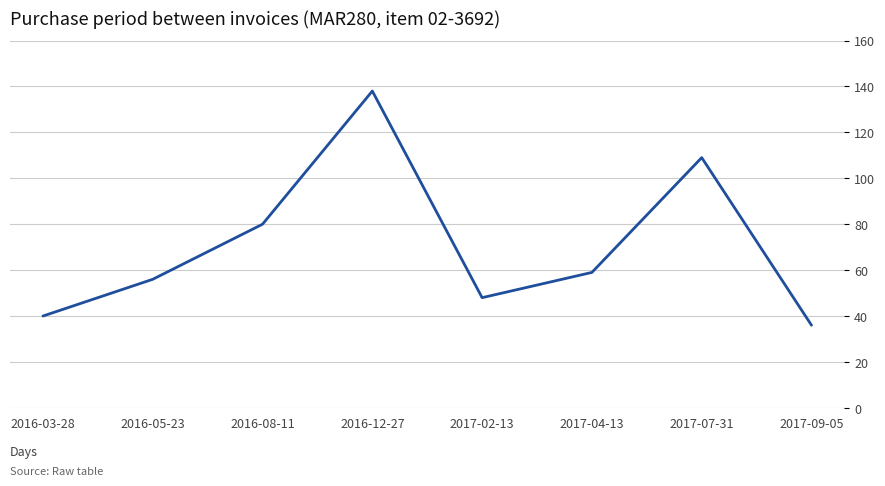

What is the minimum value shown in the chart?

36